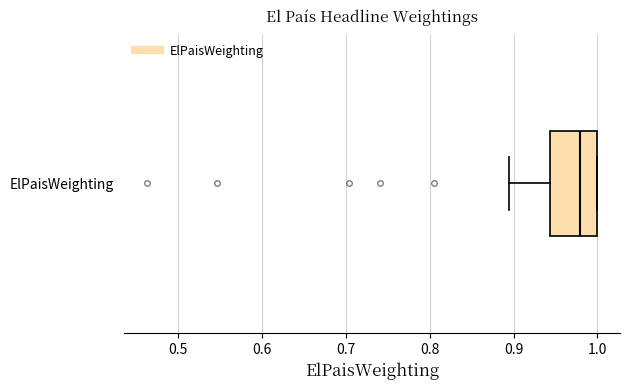

Where is the left edge of the box for ElPaisWeighting on the x-axis? The values are not printed on the chart, so give them approximately, as read against the axis.

0.94